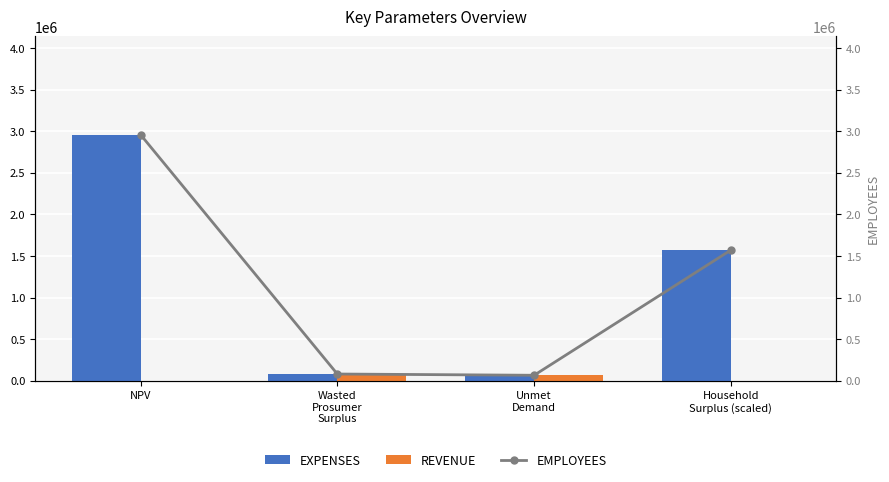

At how many categories does at least one series exceed 2126162?

1